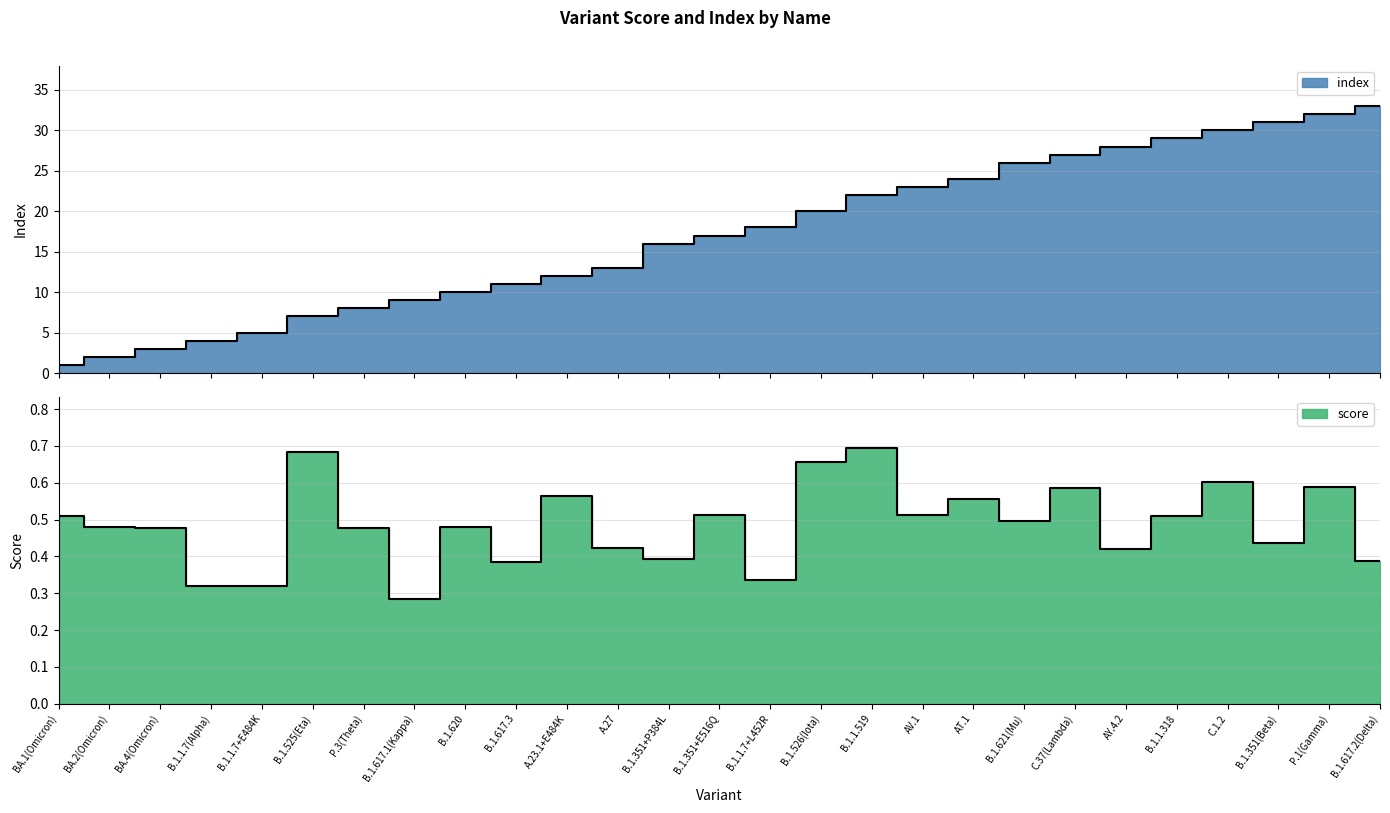

What is the greatest value displayed?

33.0